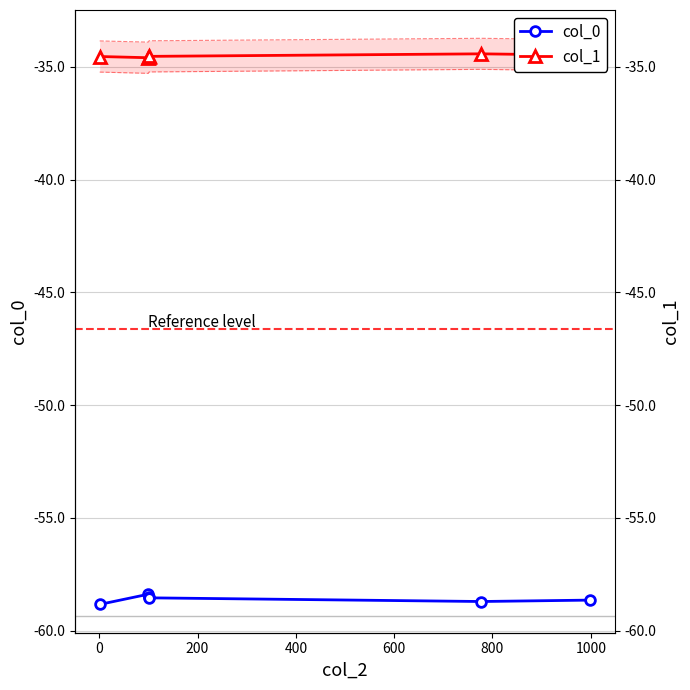

The value of col_0 at 200 is -90.6. True or false?

False